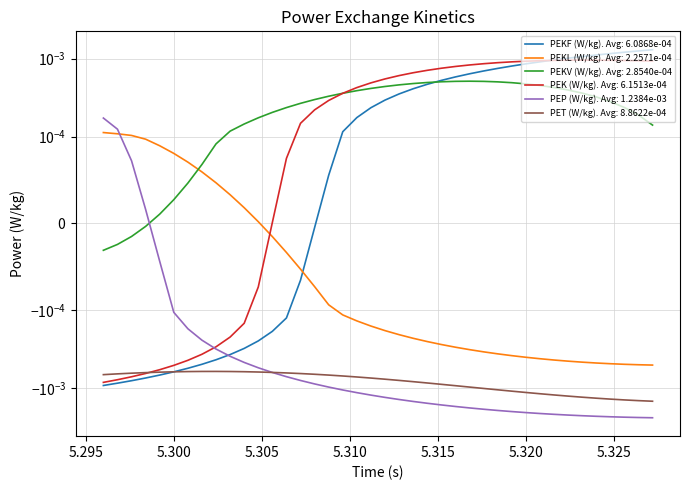

Which series has the widest spread of values?

PEP (W/kg)